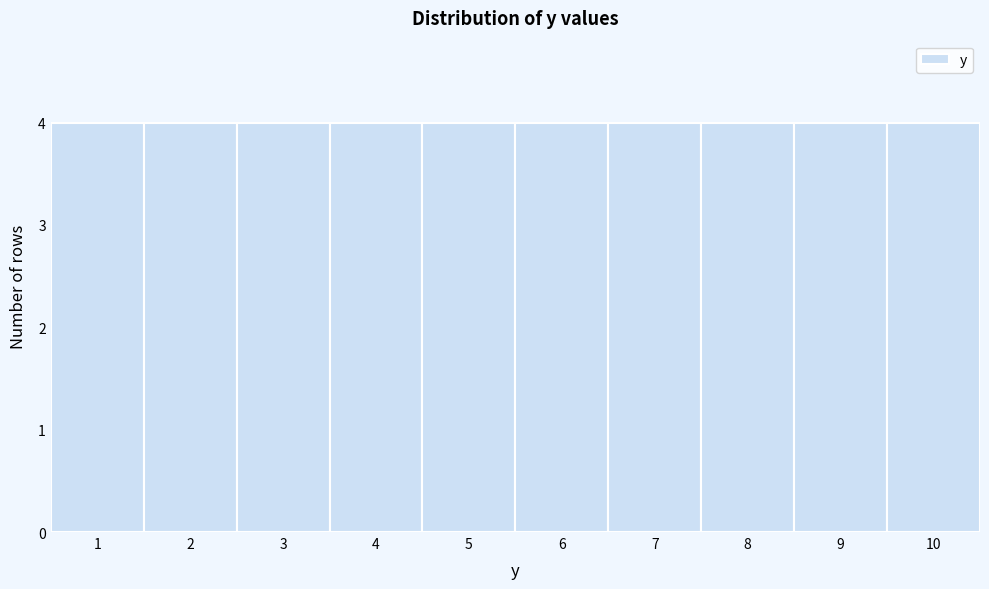

Reading left to right, transcribe this chart: for each bar, give the range it covers on the x-axis and its height. The values are not printed on the chart, so give them approximately, as read against the axis.

0.5 to 1.5: 4
1.5 to 2.5: 4
2.5 to 3.5: 4
3.5 to 4.5: 4
4.5 to 5.5: 4
5.5 to 6.5: 4
6.5 to 7.5: 4
7.5 to 8.5: 4
8.5 to 9.5: 4
9.5 to 10.5: 4